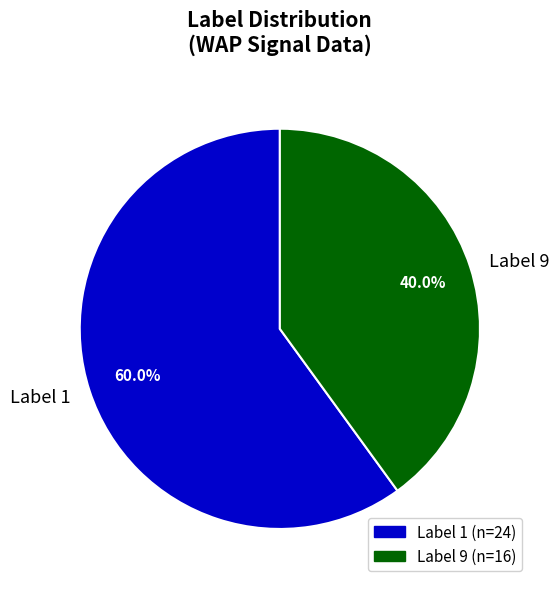

How much of the chart is everything except Label 1?

40.0%